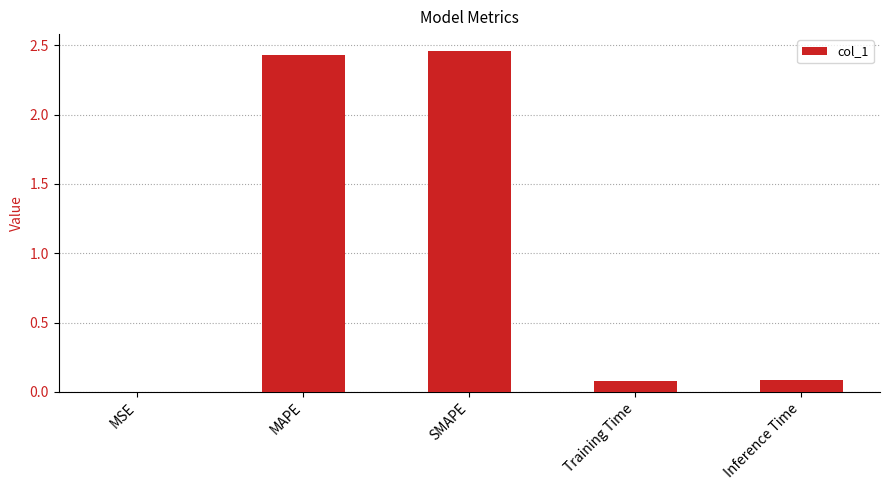

Which has a higher value, SMAPE or MSE?

SMAPE